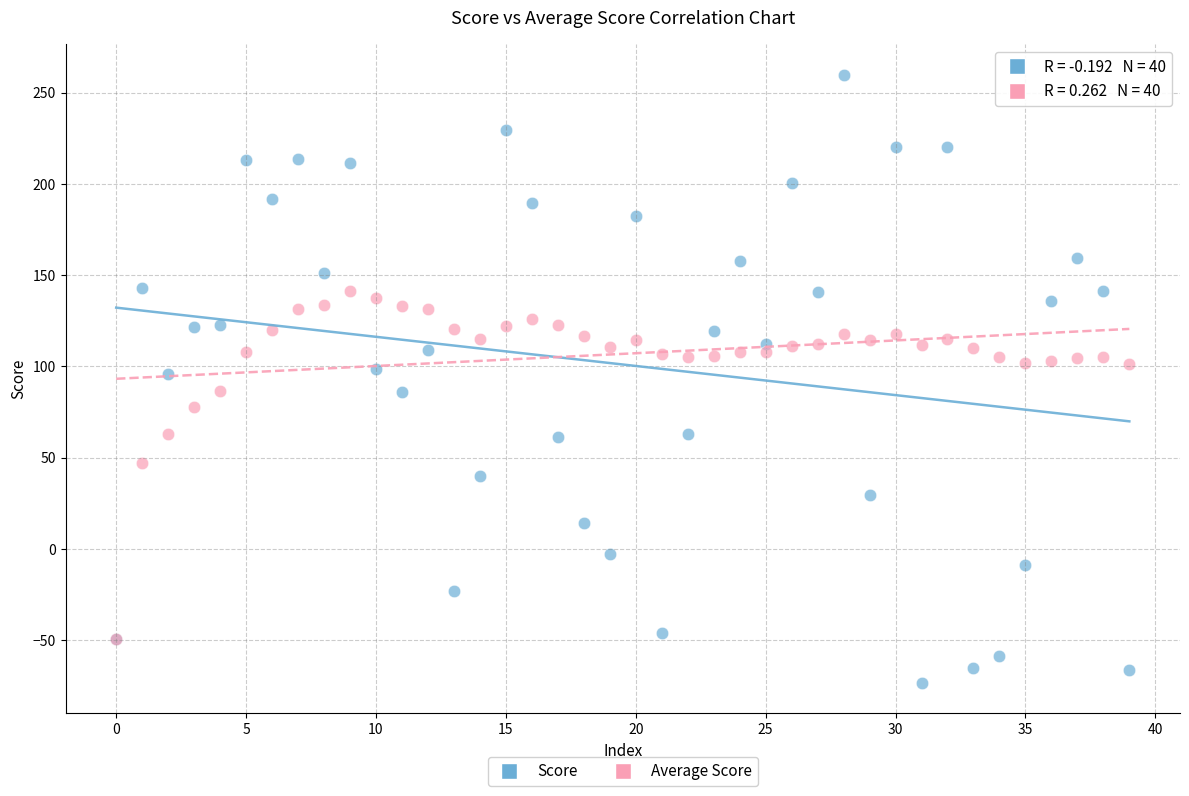

What are all the series names shown in the legend?

Score, Average Score